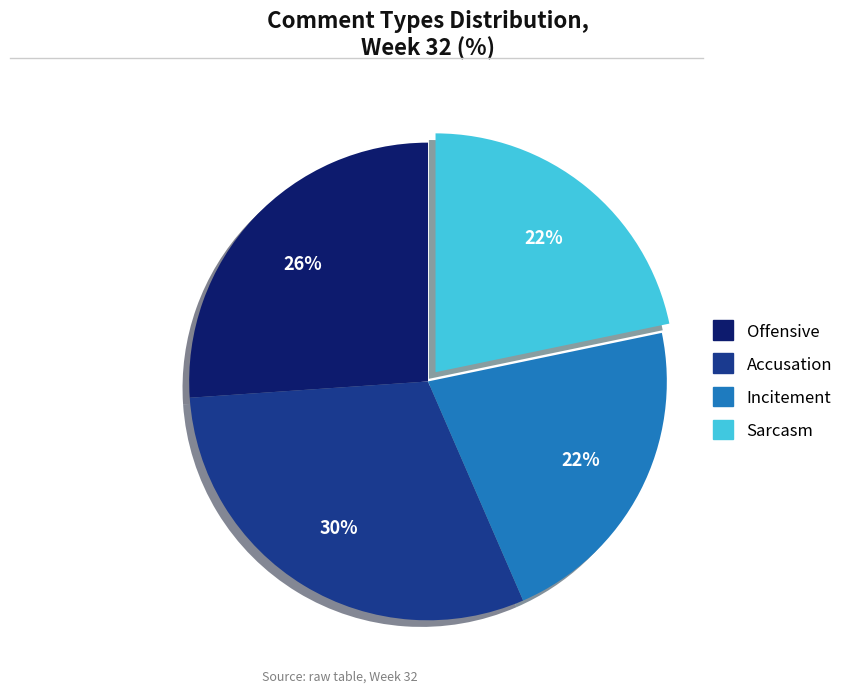

The Incitement slice represents 22% of the pie. True or false?

True